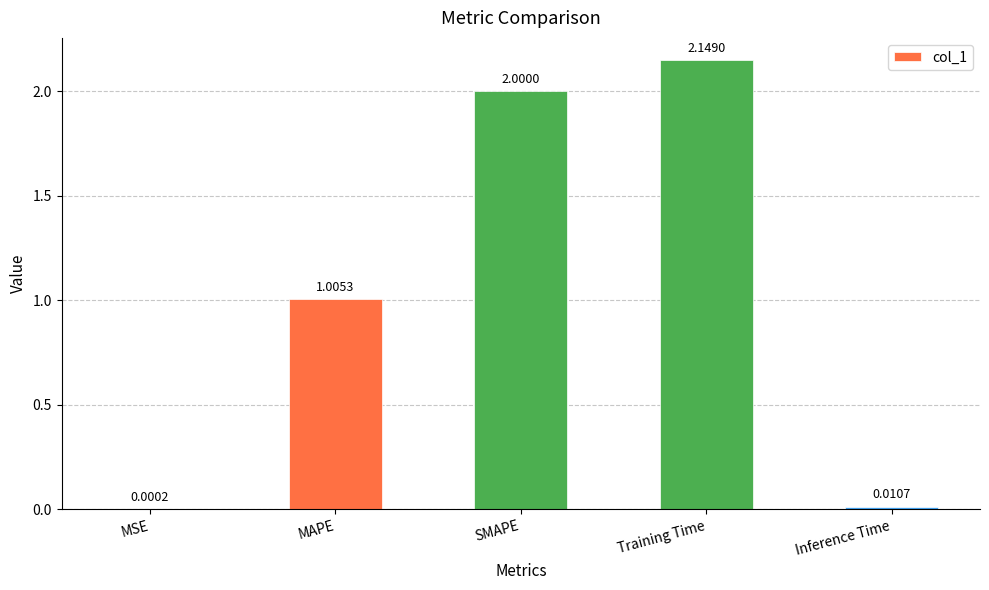

What is the sum of all values?

5.2